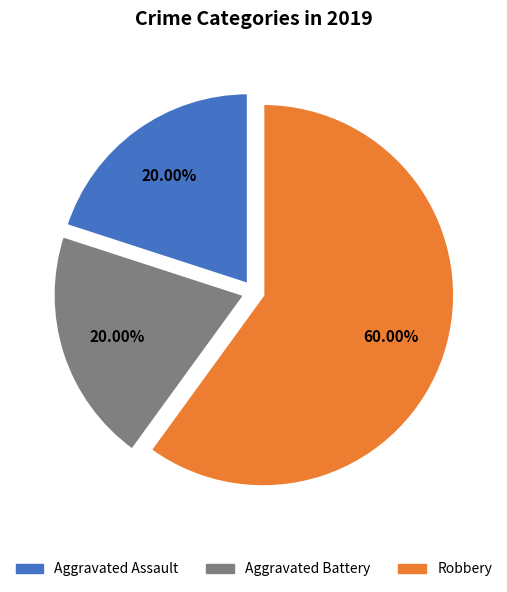

True or false: Aggravated Assault accounts for 20% of the total.

True